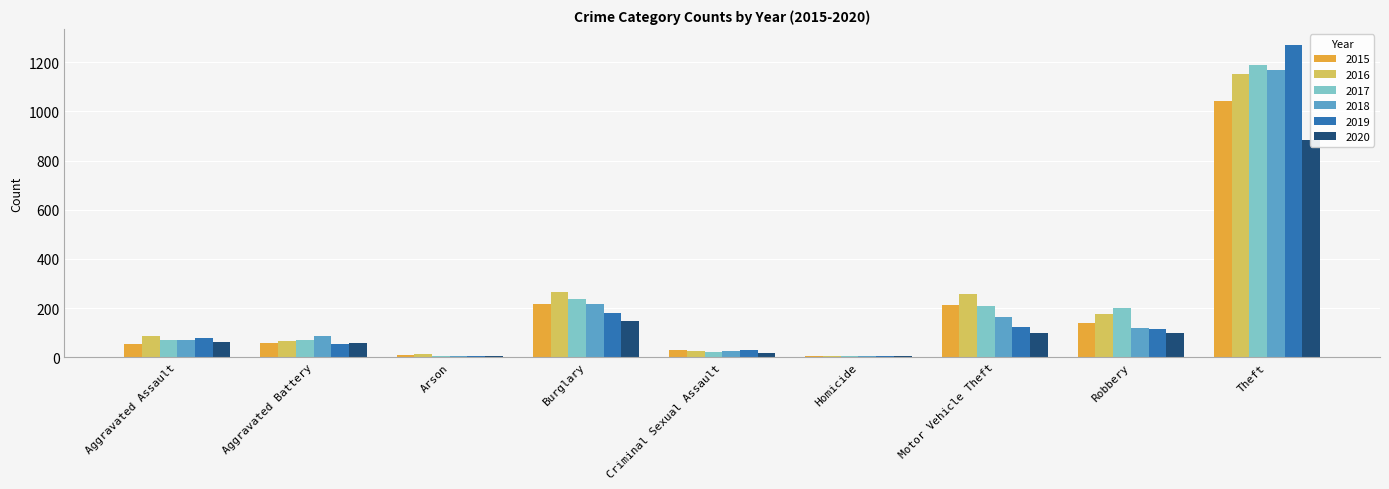

Reading right to left, what are all the values shown in this chart?

2015: Theft=1041	Robbery=139	Motor Vehicle Theft=212	Homicide=5	Criminal Sexual Assault=29	Burglary=216	Arson=10	Aggravated Battery=60	Aggravated Assault=56
2016: Theft=1151	Robbery=178	Motor Vehicle Theft=259	Homicide=4	Criminal Sexual Assault=26	Burglary=266	Arson=12	Aggravated Battery=66	Aggravated Assault=88
2017: Theft=1188	Robbery=202	Motor Vehicle Theft=208	Homicide=4	Criminal Sexual Assault=22	Burglary=237	Arson=7	Aggravated Battery=71	Aggravated Assault=72
2018: Theft=1170	Robbery=121	Motor Vehicle Theft=163	Homicide=4	Criminal Sexual Assault=24	Burglary=218	Arson=7	Aggravated Battery=86	Aggravated Assault=72
2019: Theft=1272	Robbery=116	Motor Vehicle Theft=123	Homicide=4	Criminal Sexual Assault=31	Burglary=182	Arson=5	Aggravated Battery=53	Aggravated Assault=80
2020: Theft=884	Robbery=97	Motor Vehicle Theft=99	Homicide=5	Criminal Sexual Assault=16	Burglary=146	Arson=7	Aggravated Battery=57	Aggravated Assault=62